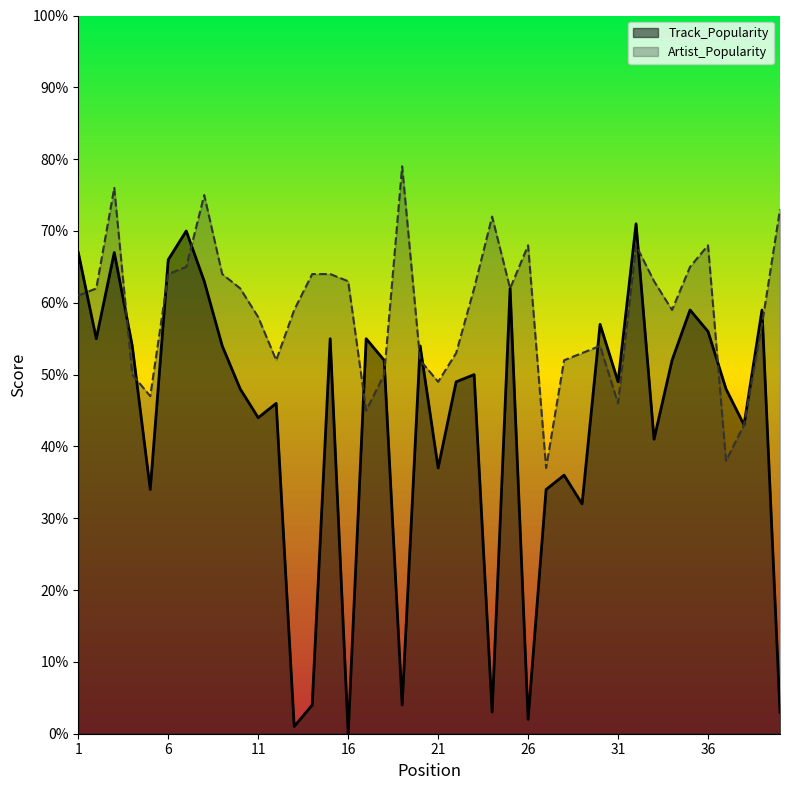

Read the Track_Popularity value at 18, to the nearest 5.

50